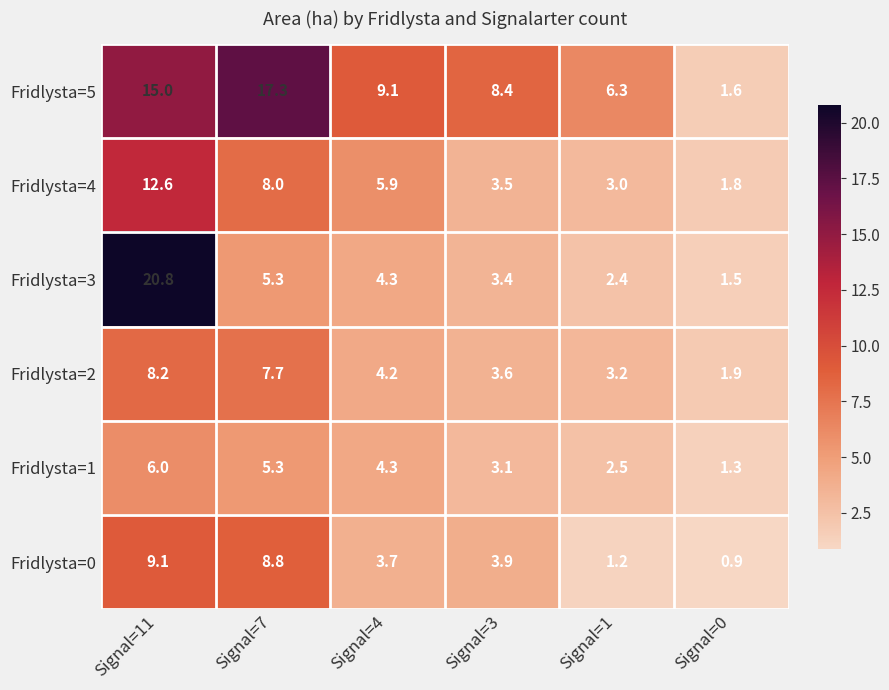

Which category has the highest value across all series?

Signal=11